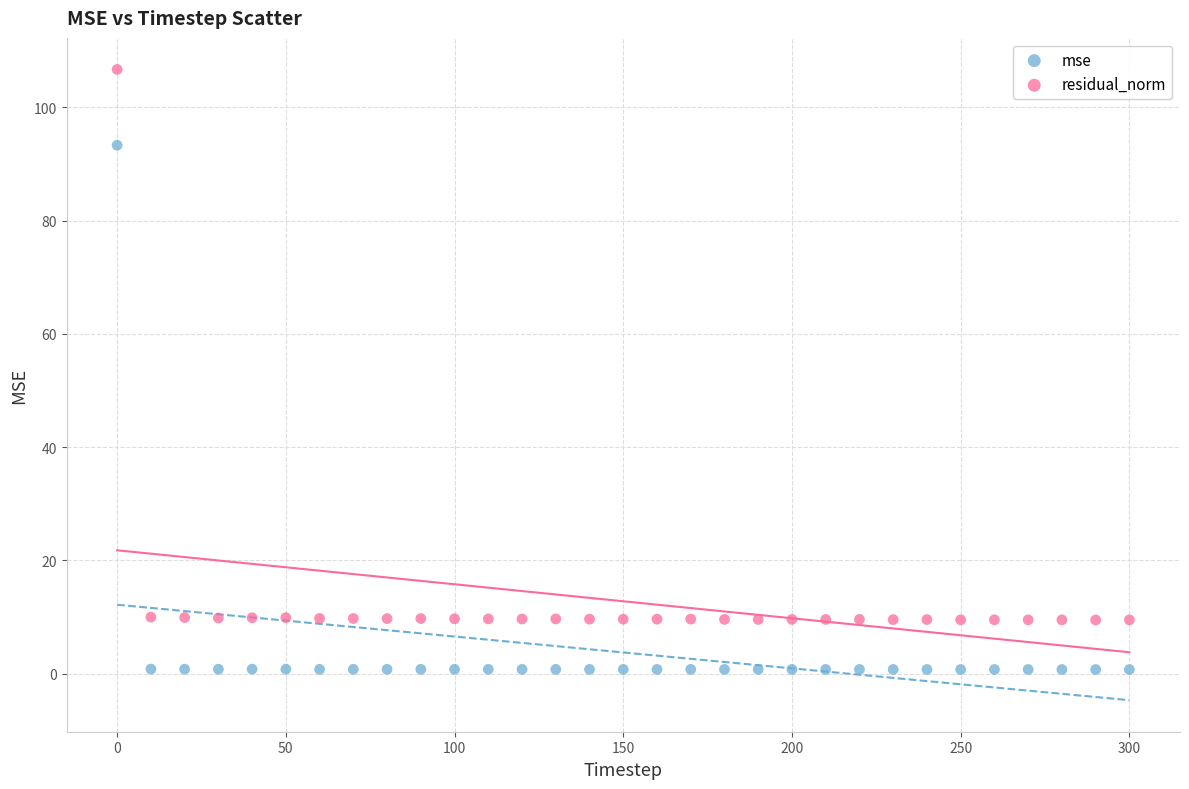

Across all data points, what is the range of X values (max minus min)?

300.0